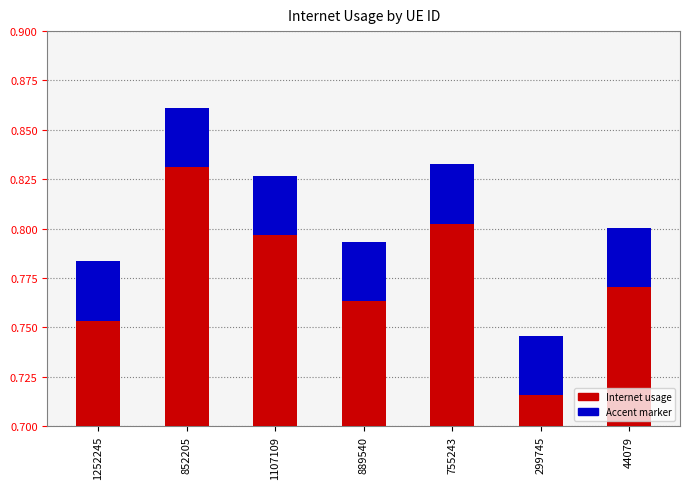

Which series has the largest total across all categories?

Internet usage (main)